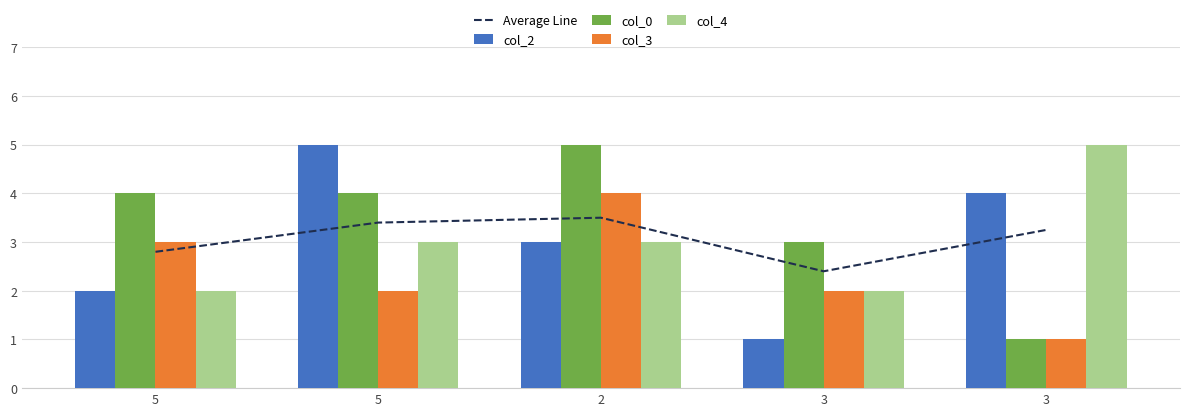

True or false: Average Line has a value of 4.6 at 3.

False